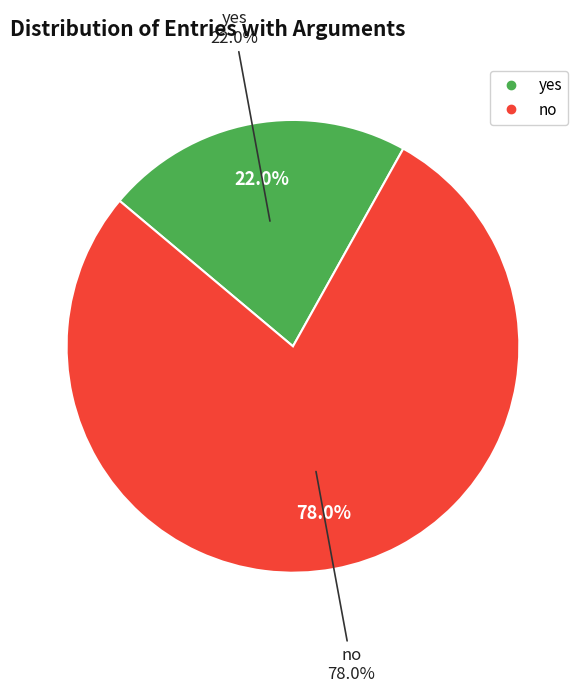

Do no and yes together represent more than half of the pie?

Yes